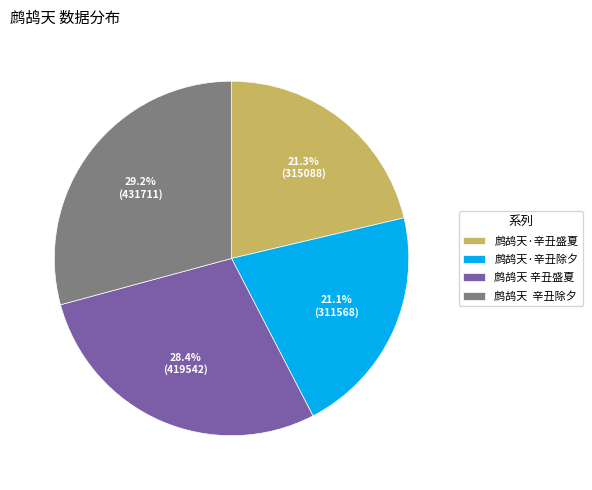

What percentage is the 鹧鸪天·辛丑除夕 slice, to the nearest percent?

21%